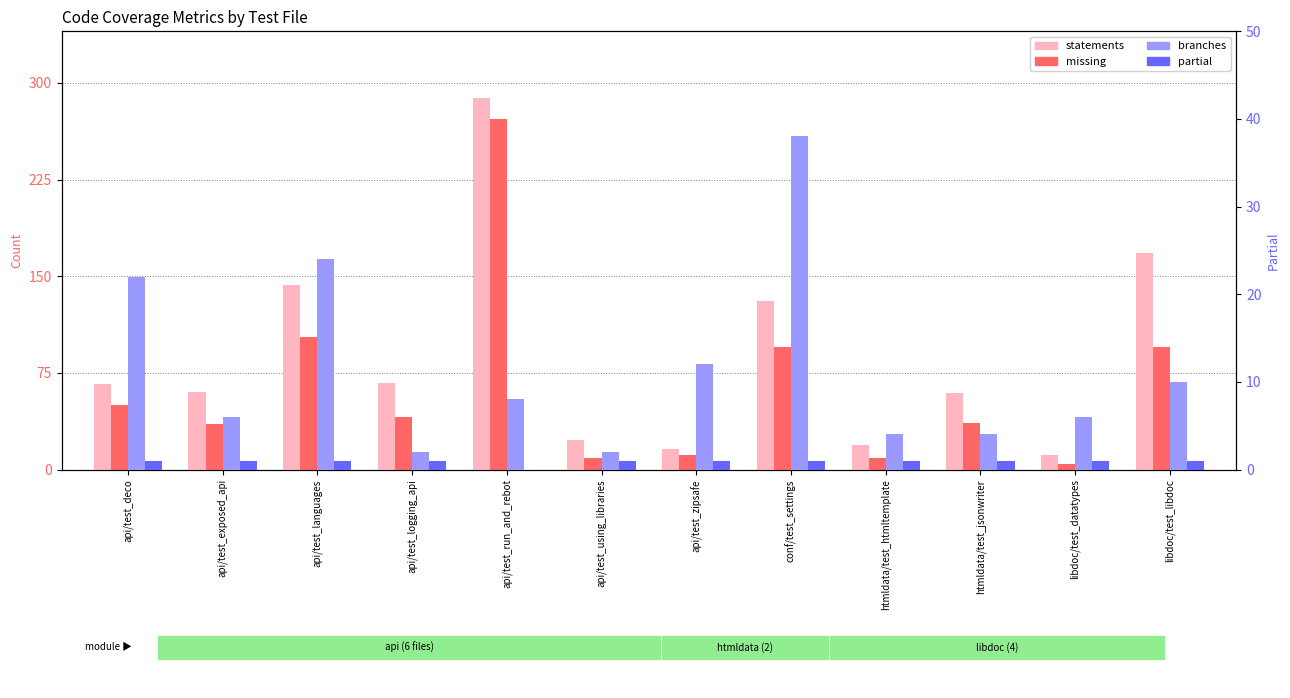

Which series changed the most between api/test_logging_api and libdoc/test_libdoc?

statements